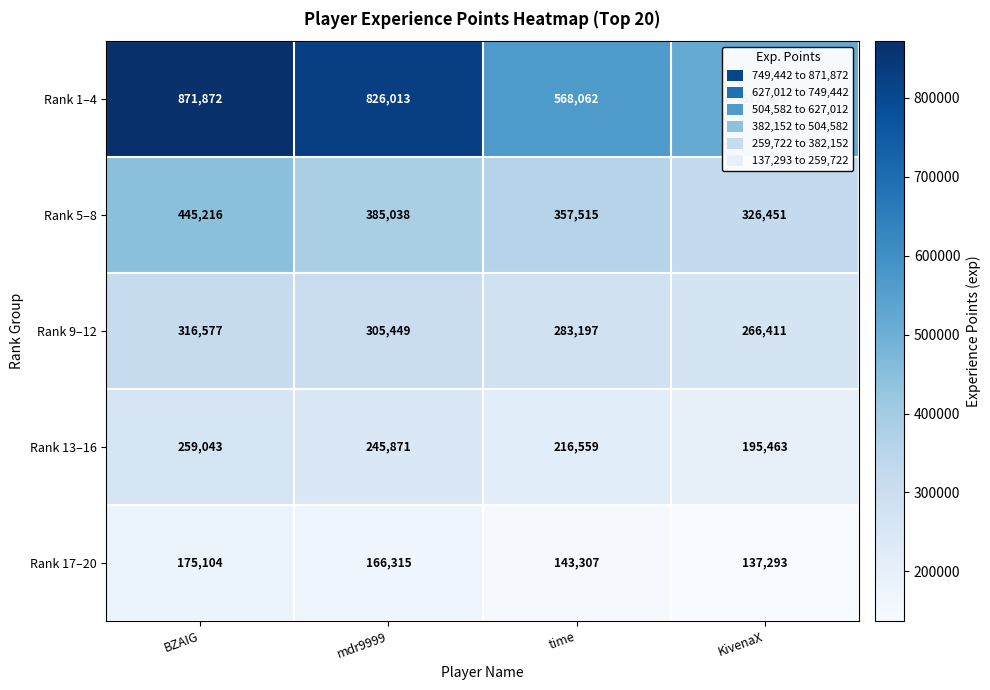

What is the total value across all series at time?

1568640